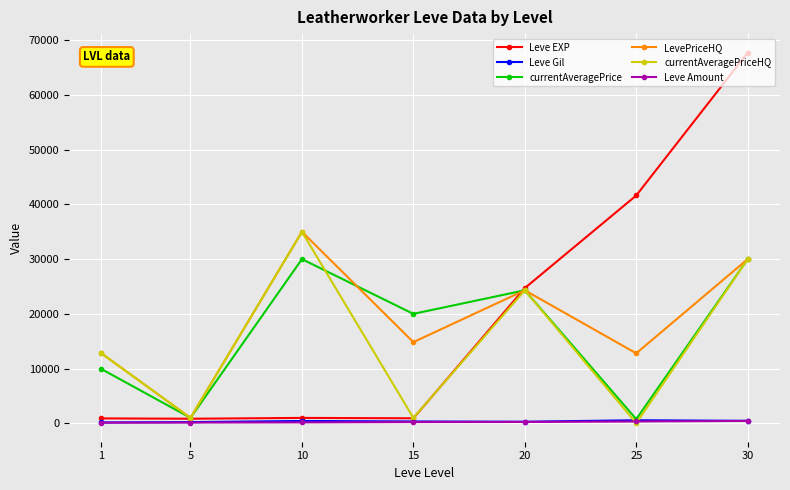

Between 1 and 25, which series saw the biggest shift?

Leve EXP